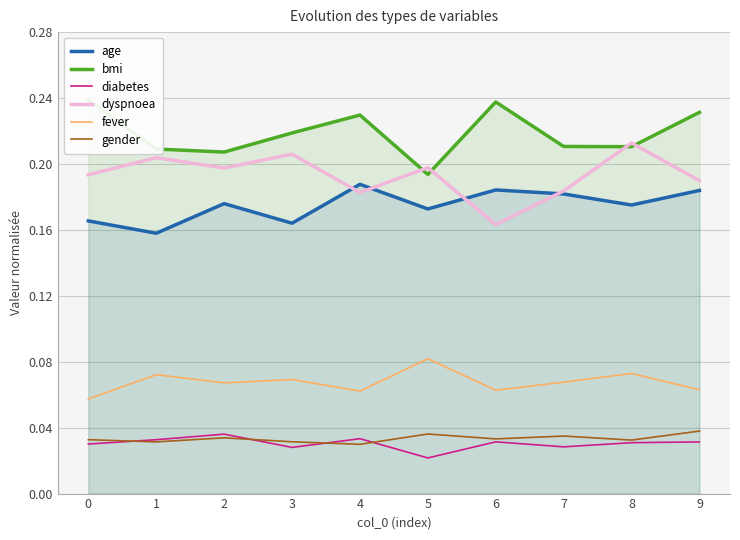

What is the value of the fever point at the 2nd from the left?

0.1